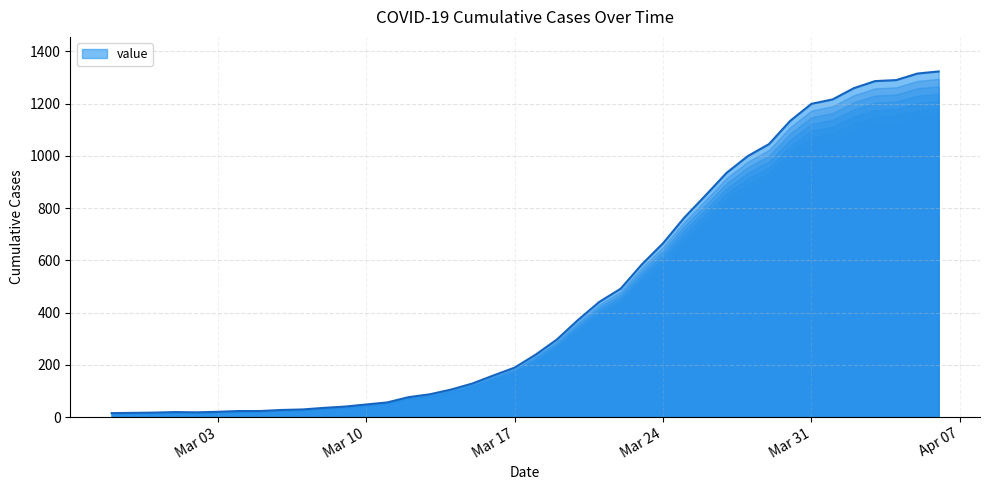

At which category does the data reach its first local valley?

2020-03-02